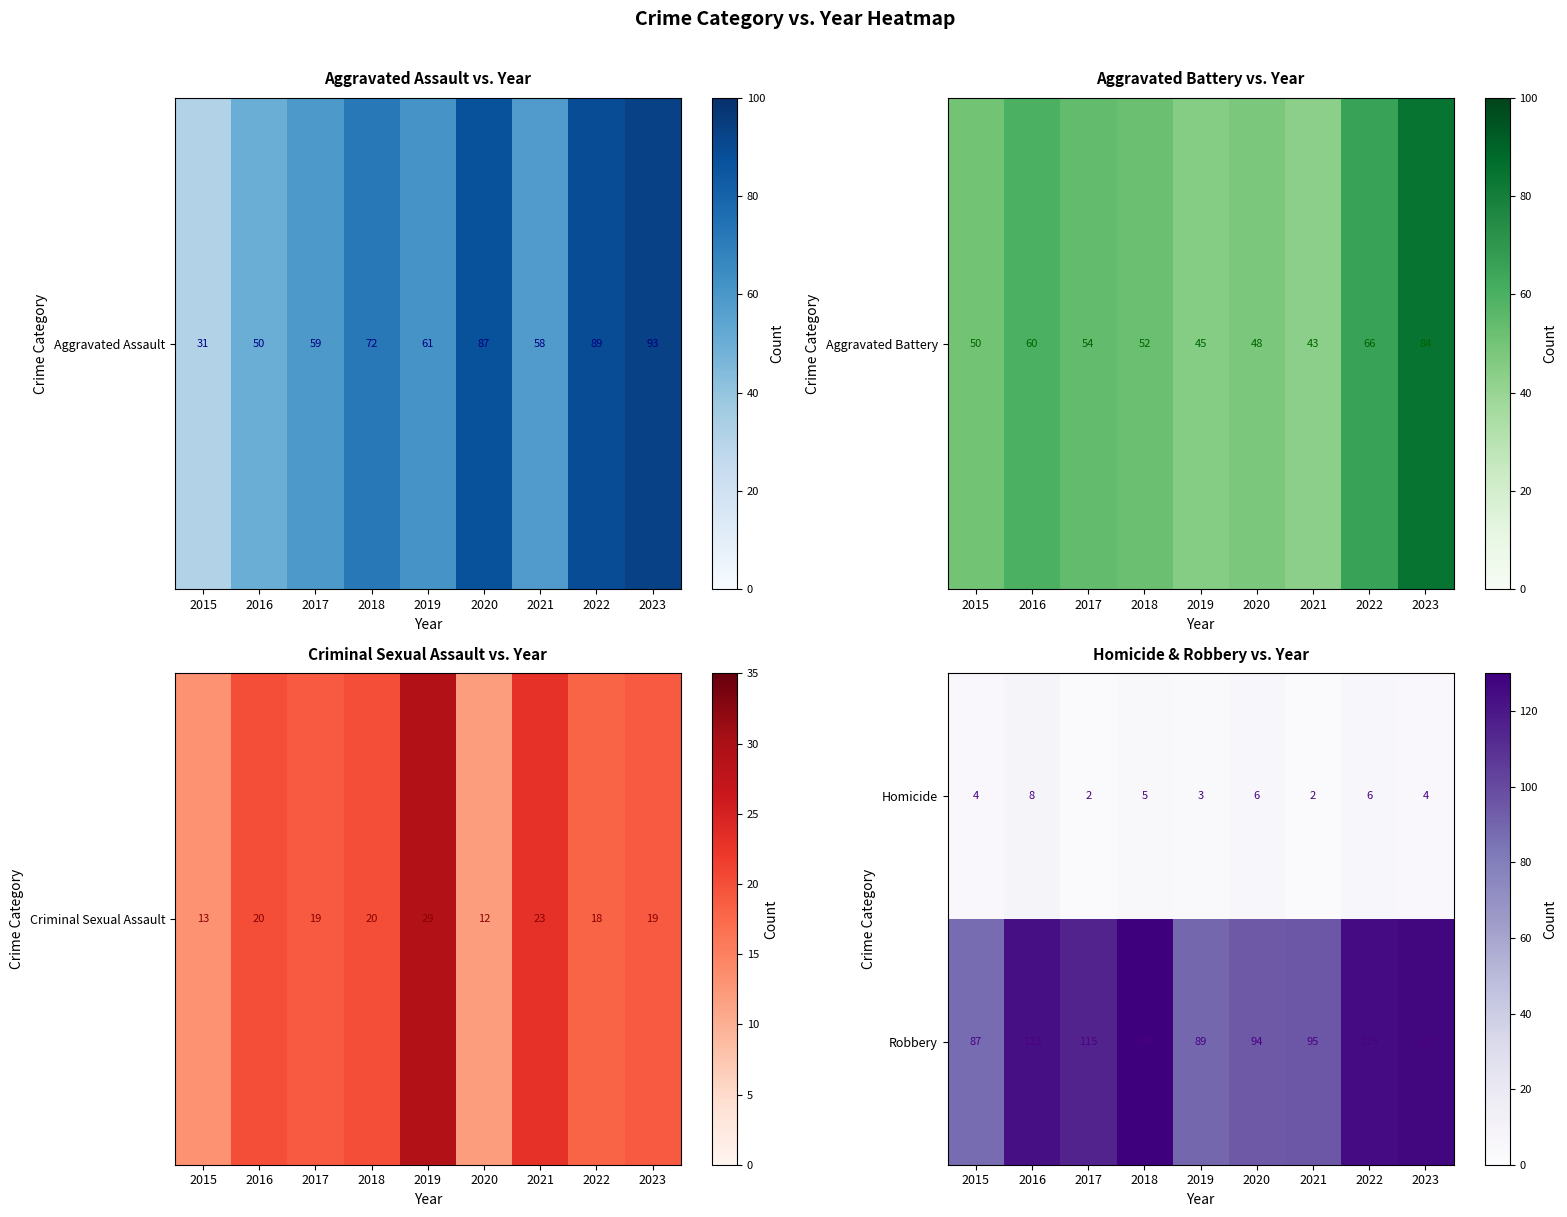

What is the spread (max minus min) of values at 2017?

113